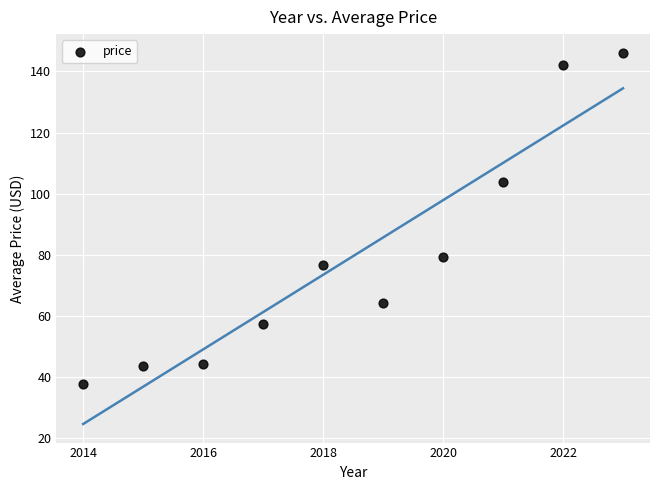

What is the average X value?

2018.5